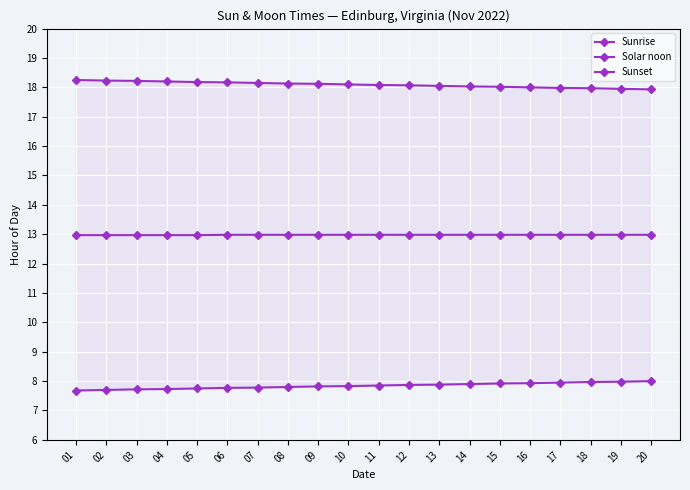

How many categories are shown in the chart?

20